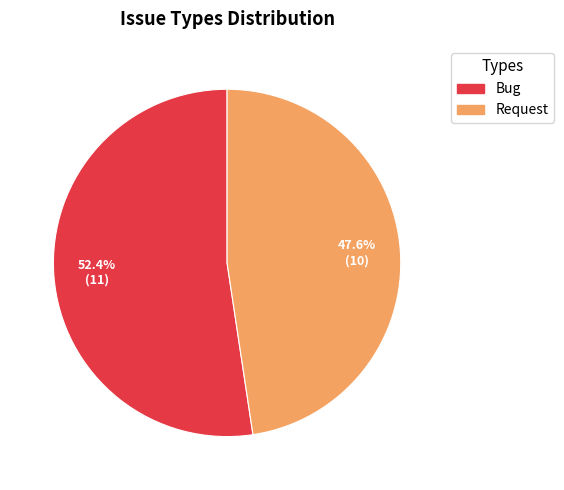

To the nearest percent, what percentage of the pie is Bug?

52%